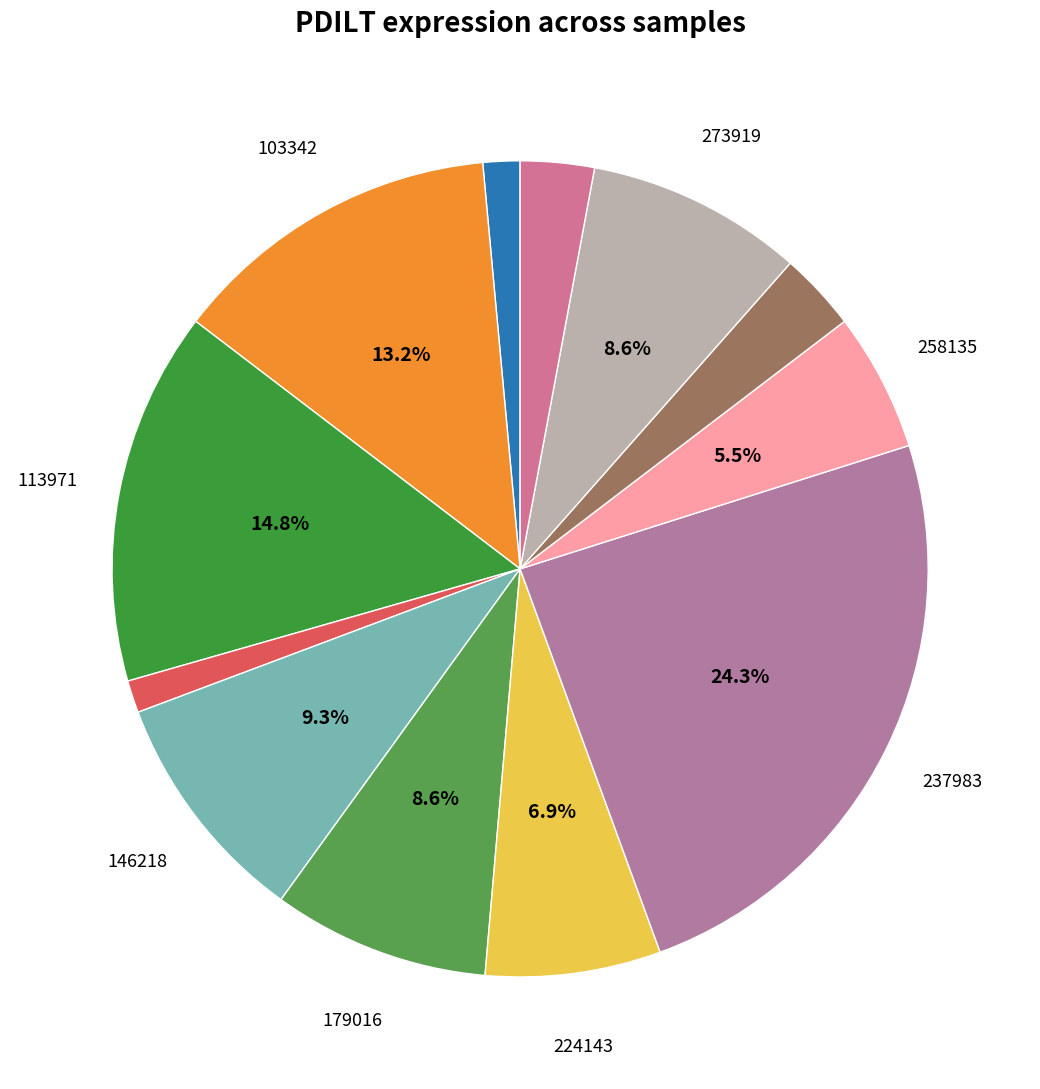

To the nearest percent, what is the average slice percentage?

8%